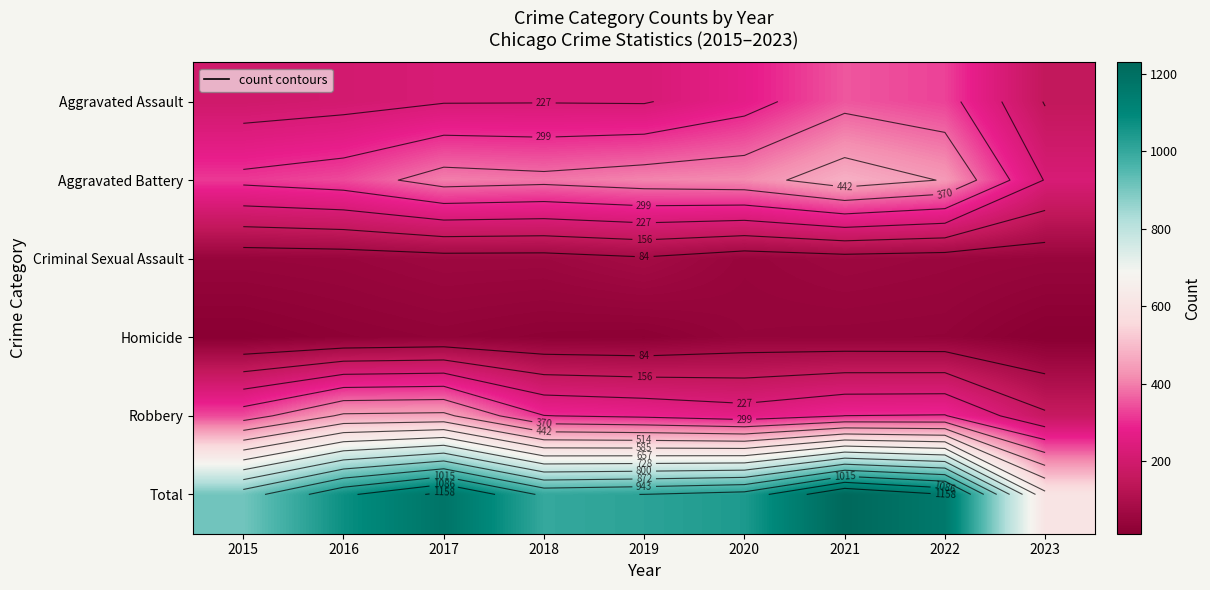

The Criminal Sexual Assault series shows 54 at 2022. True or false?

True